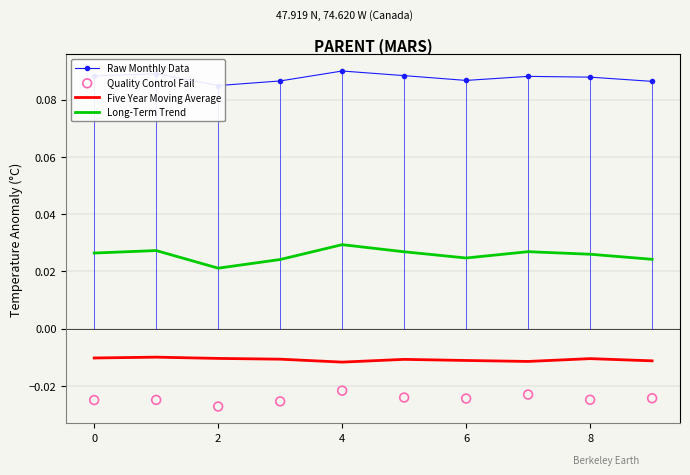

True or false: Long-Term Trend and Five Year Moving Average intersect in this chart.

False